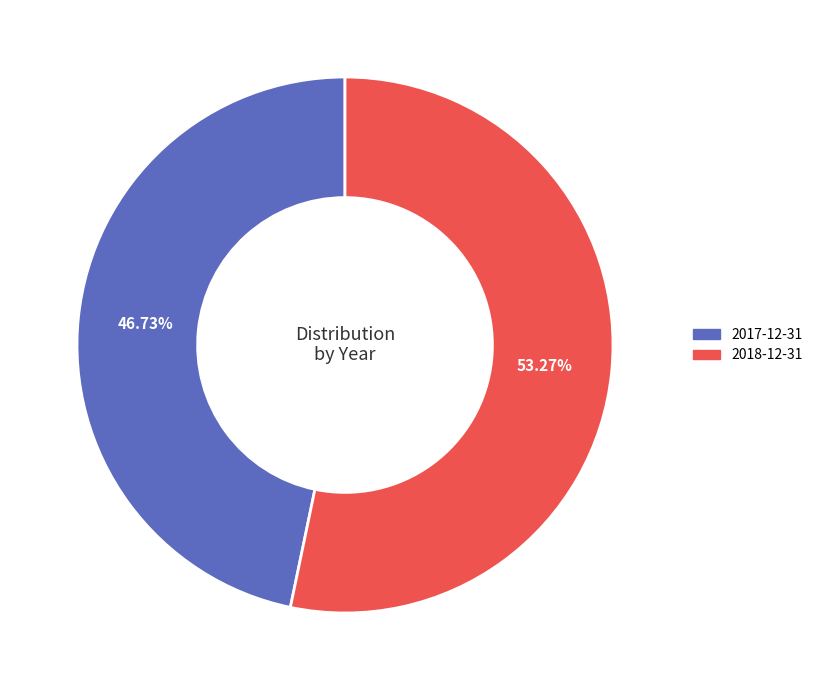

To the nearest percent, what is the difference between the 2018-12-31 and 2017-12-31 slice percentages?

7%